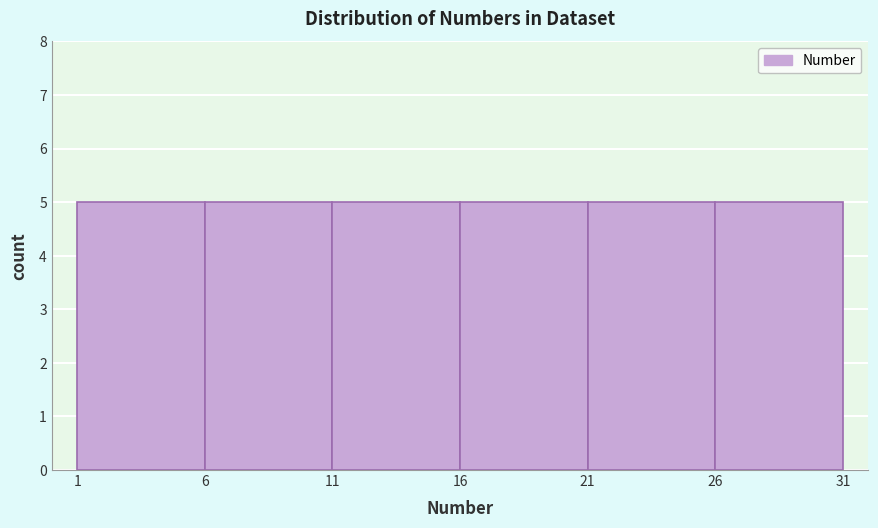

Reading left to right, transcribe this chart: for each bar, give the range it covers on the x-axis and its height. The values are not printed on the chart, so give them approximately, as read against the axis.

1 to 6: 5
6 to 11: 5
11 to 16: 5
16 to 21: 5
21 to 26: 5
26 to 31: 5